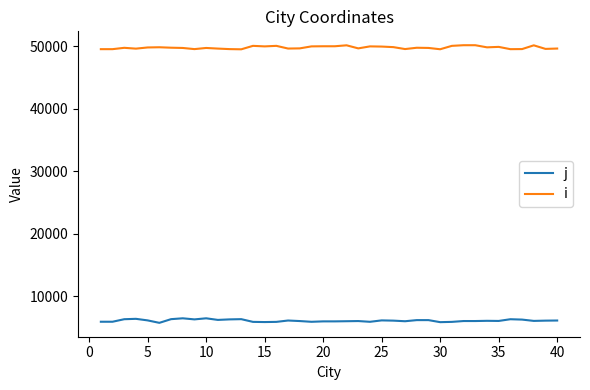

What is the smallest value displayed?

5764.7